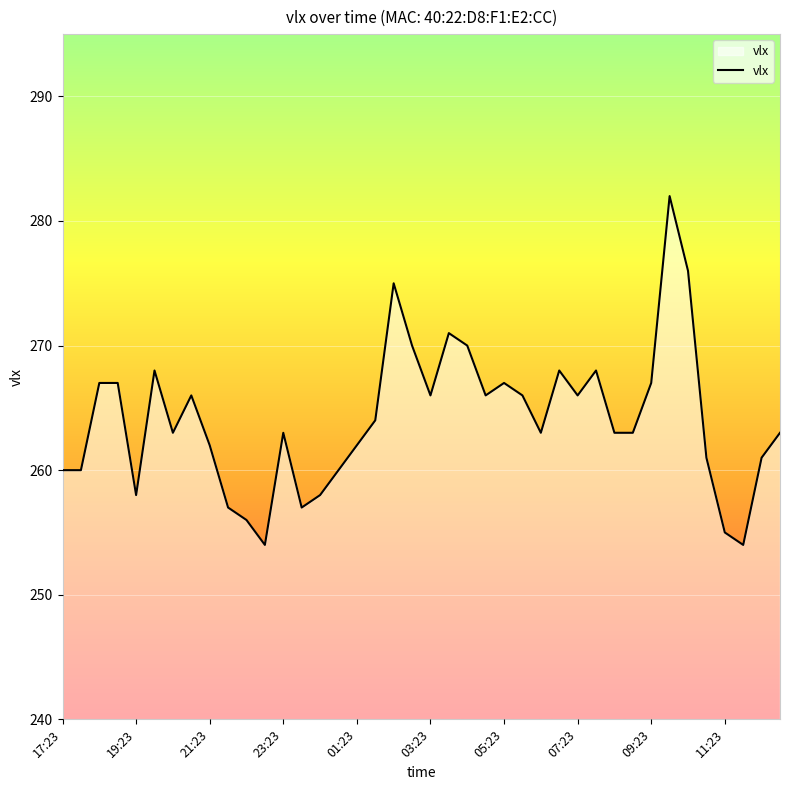

What is the difference between the maximum and minimum values?

28